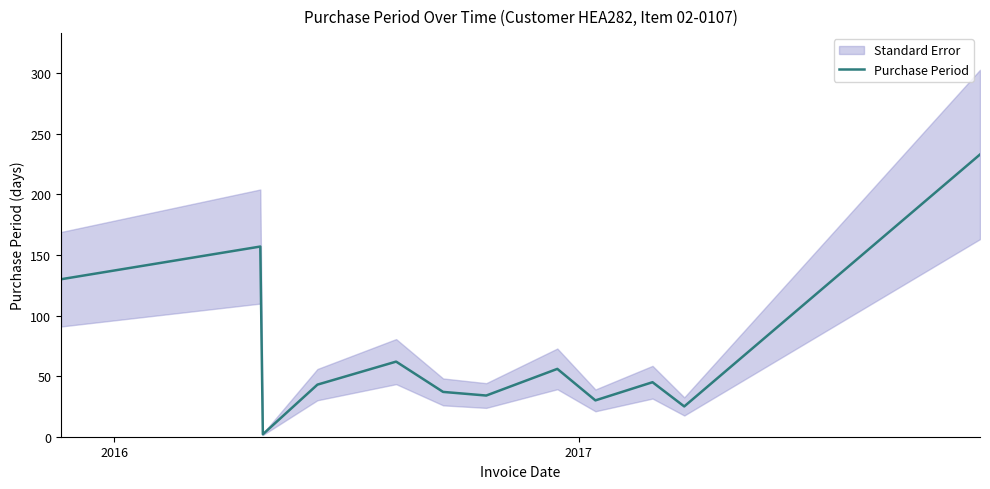

What is the highest value of the Purchase Period series?

233